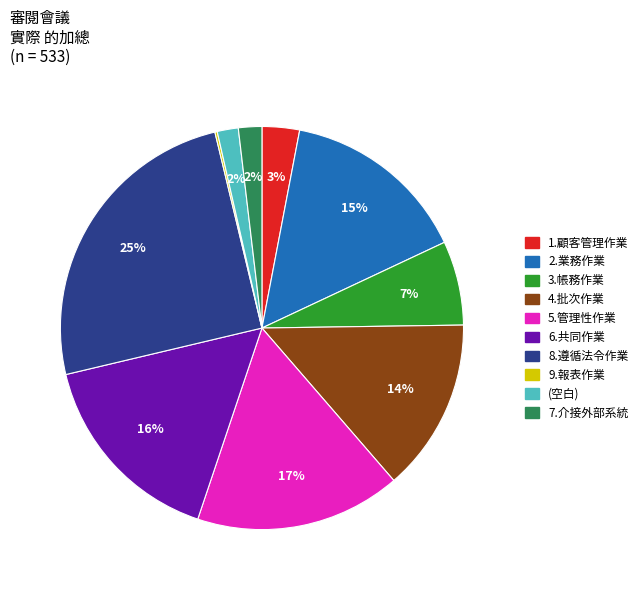

Is the sum of 7.介接外部系統 and 3.帳務作業 greater than half?

No